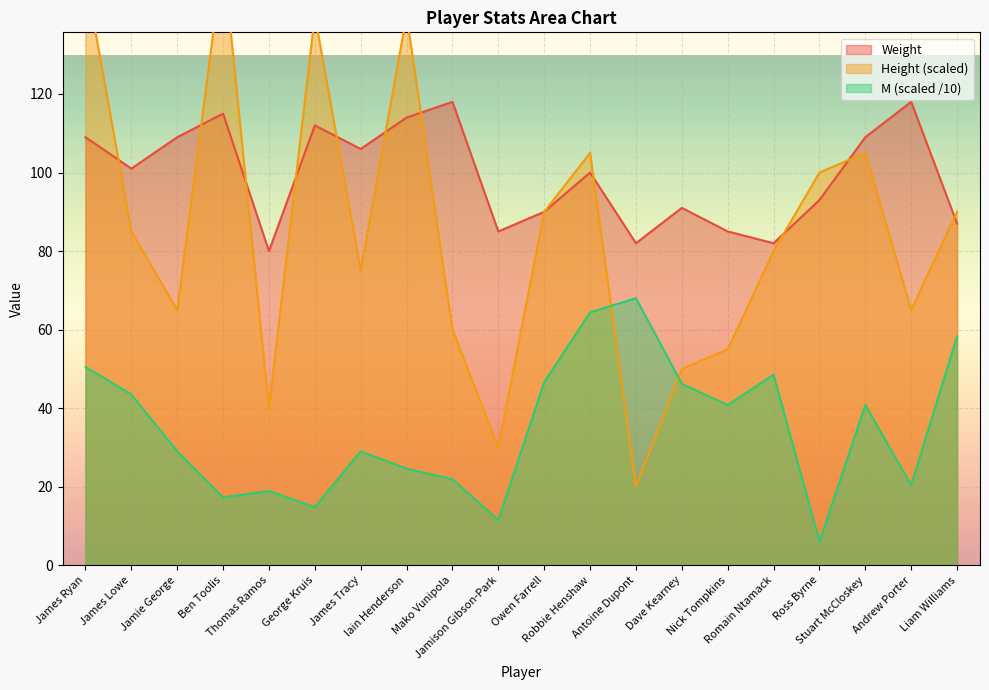

How many lines are shown in the chart?

3